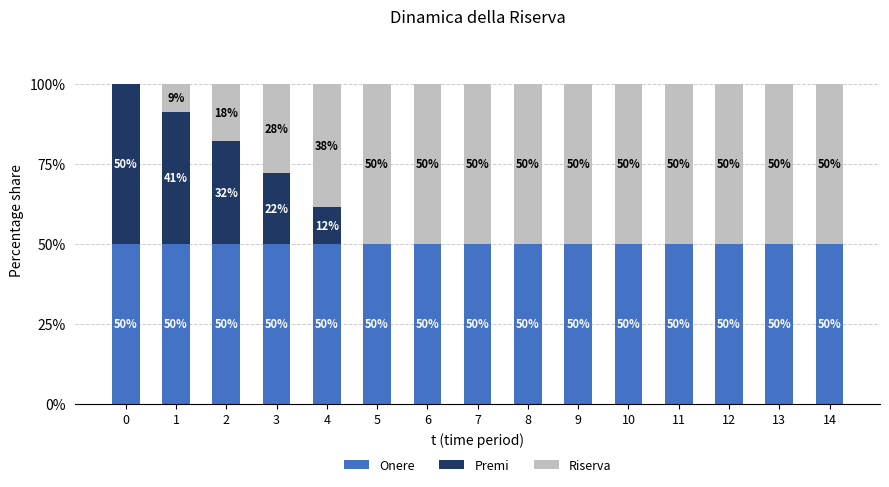

Is it true that Onere equals 15.1 at 0?

False